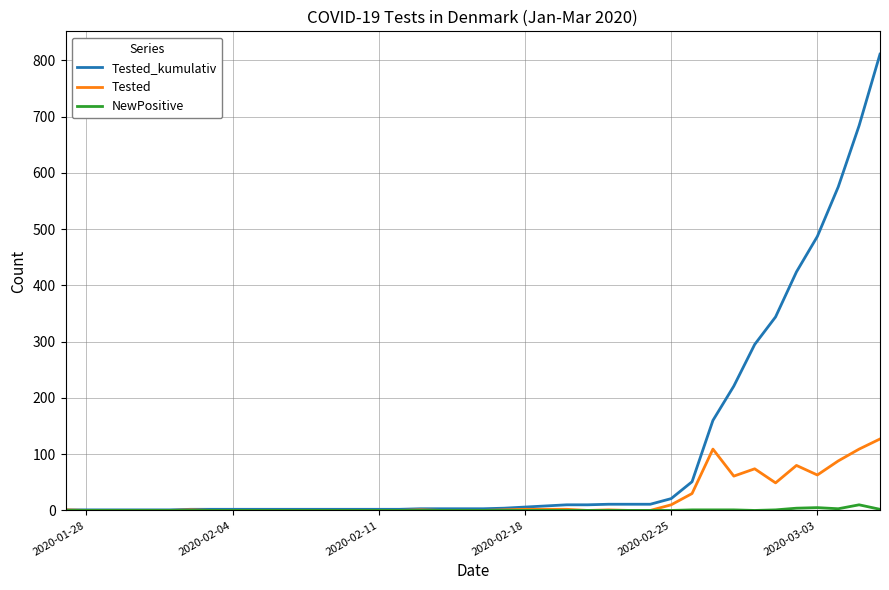

Which series has the largest total across all categories?

Tested_kumulativ